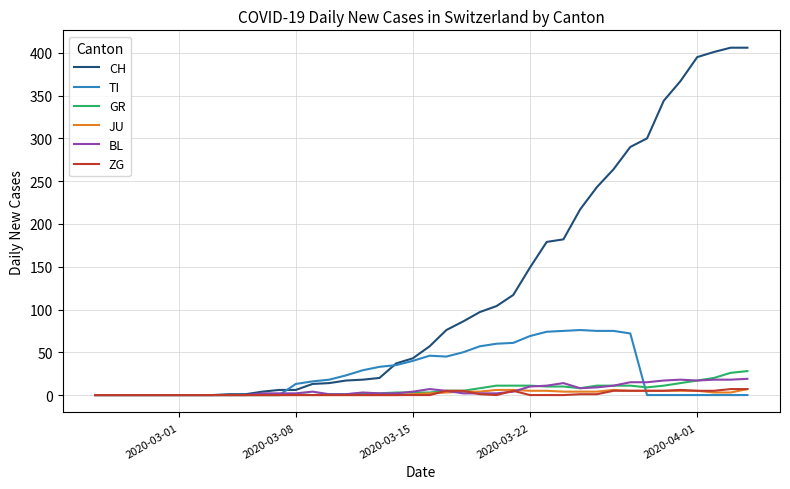

Which series has the largest total across all categories?

CH